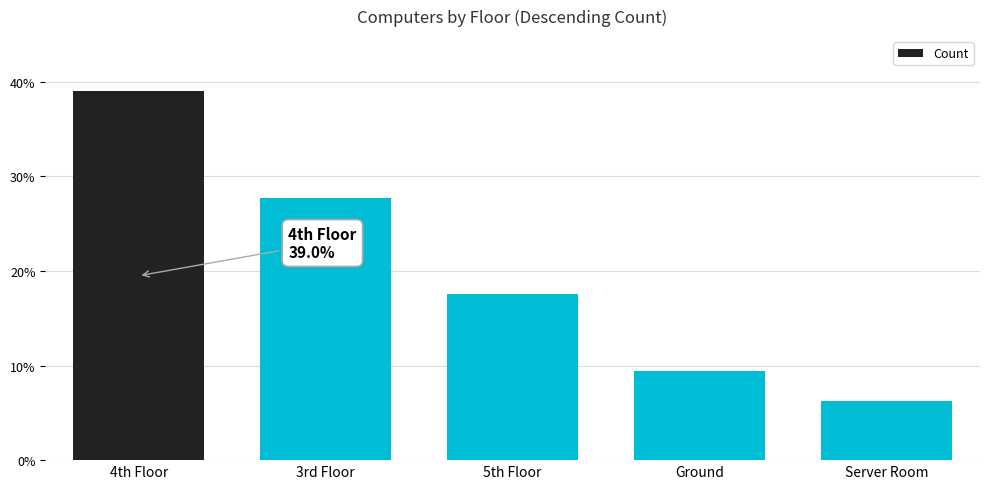

True or false: the data shows 39.4 at 3rd Floor.

False